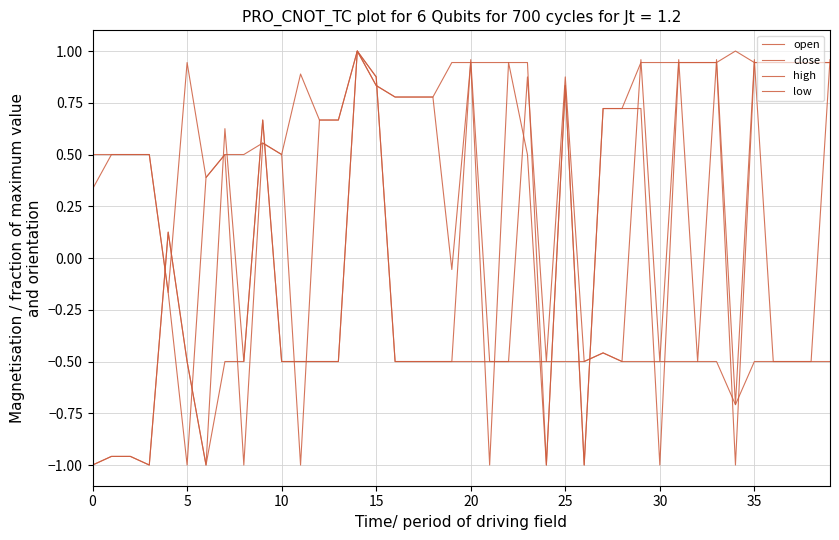

Is this an area chart (filled region under the line)?

No